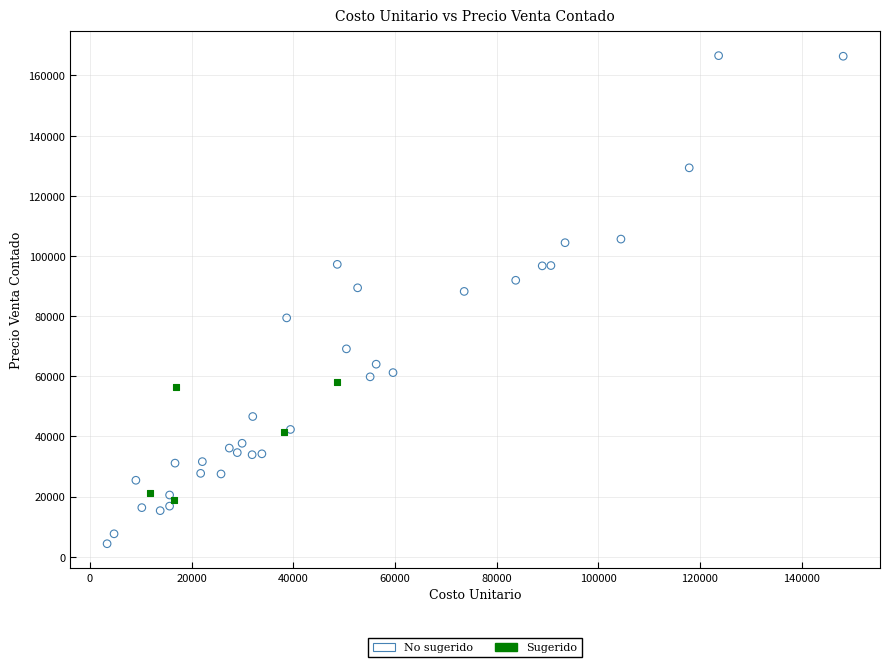

Which series reaches the maximum Y coordinate?

No sugerido